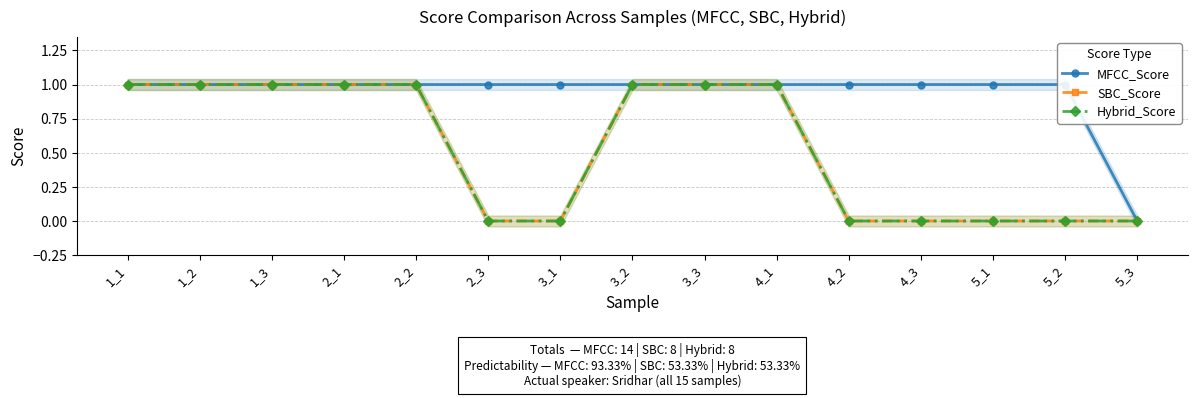

Does the chart have visible grid lines?

Yes